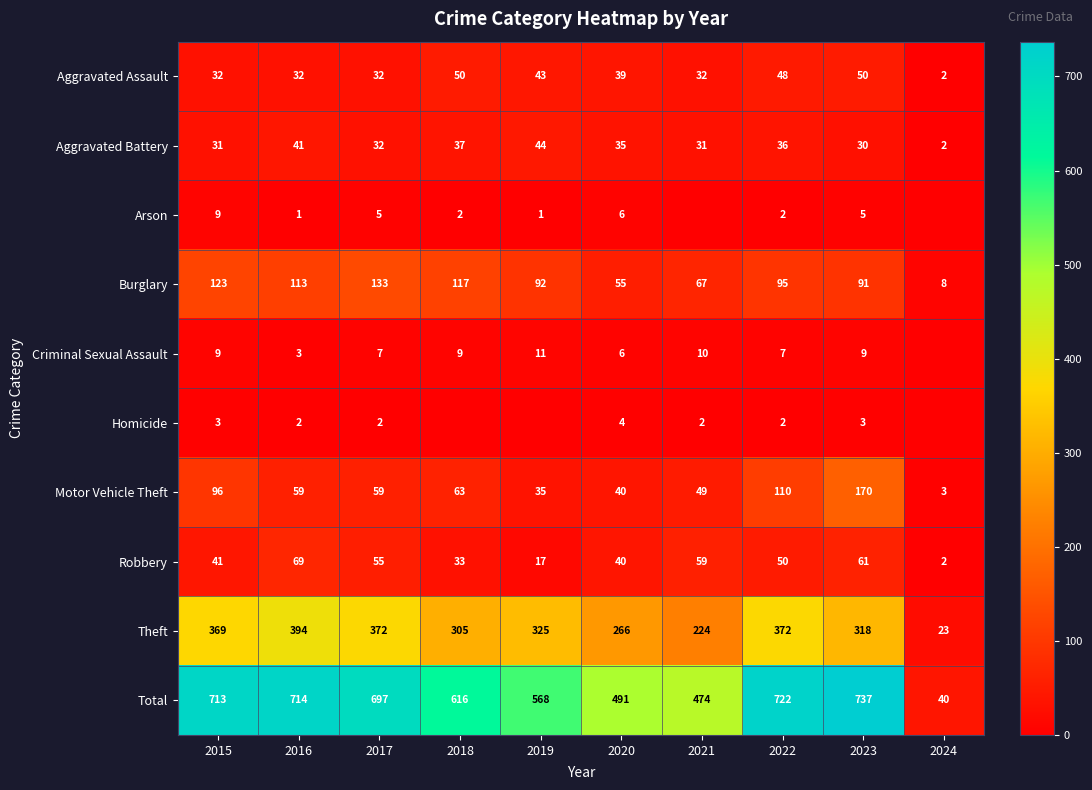

At which label does Motor Vehicle Theft reach its peak?

2023